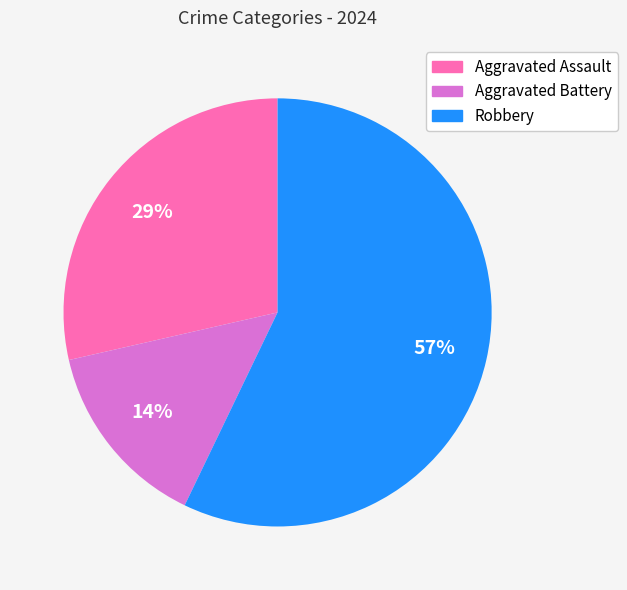

To the nearest percent, what percentage of the pie is Aggravated Assault?

29%